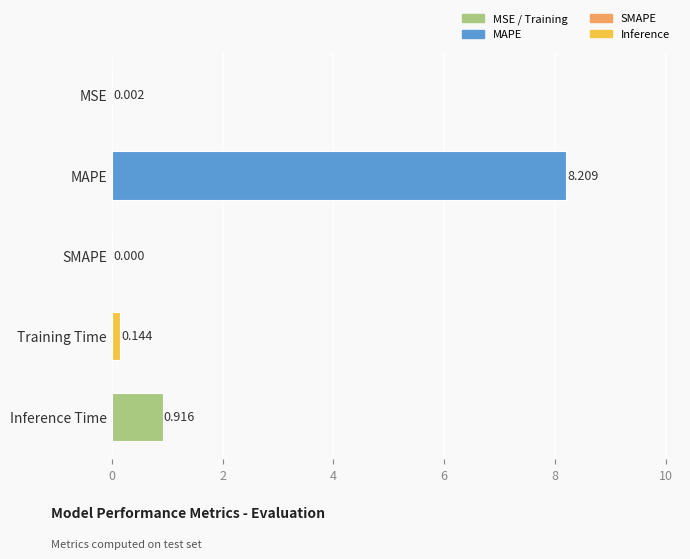

Which label corresponds to the largest value in the chart?

MAPE